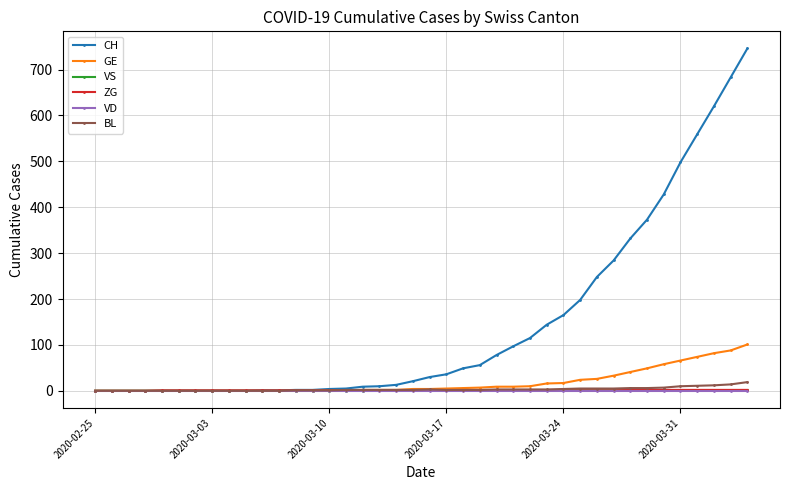

What is the maximum value shown in the chart?

746